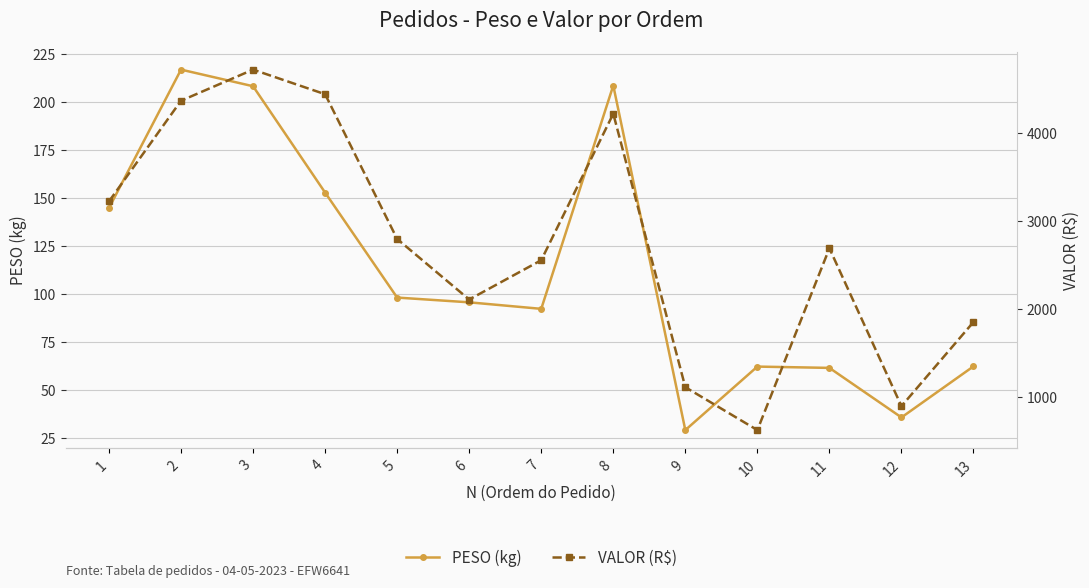

Which series has the widest spread of values?

VALOR (R$)